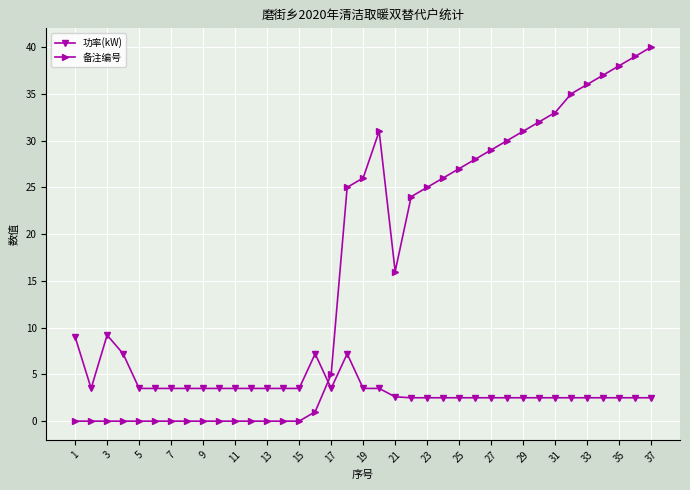

Rank the series by their average value, from lowest to highest.

功率(kW), 备注编号